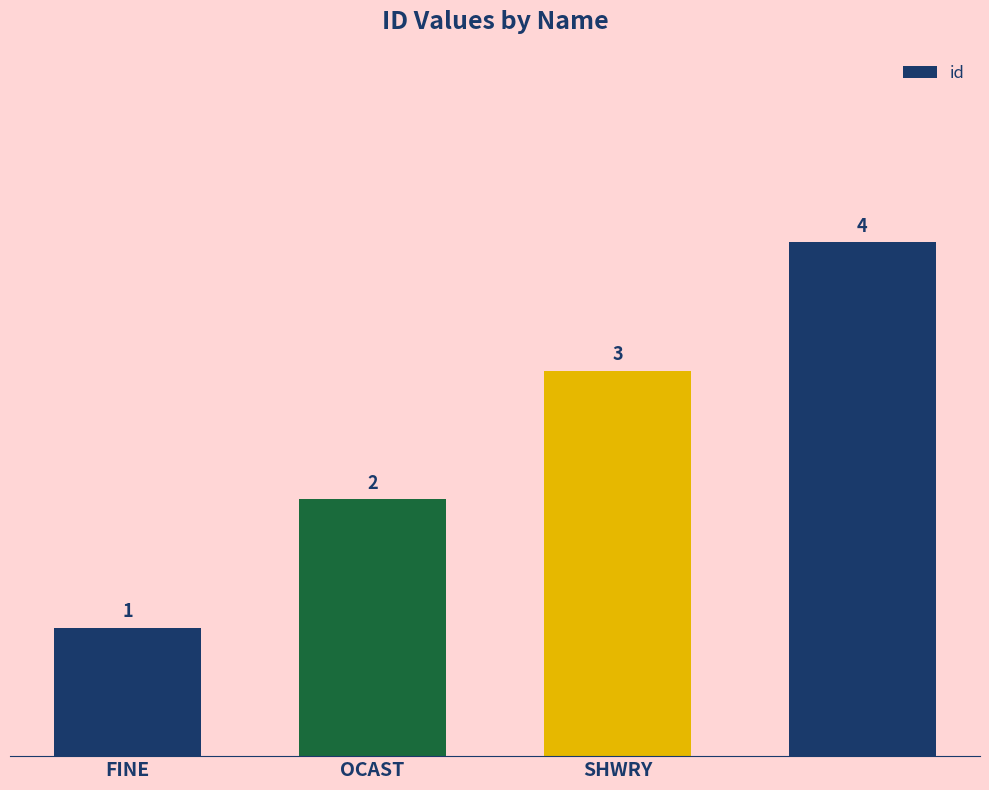

How many values are between 2 and 4?

3